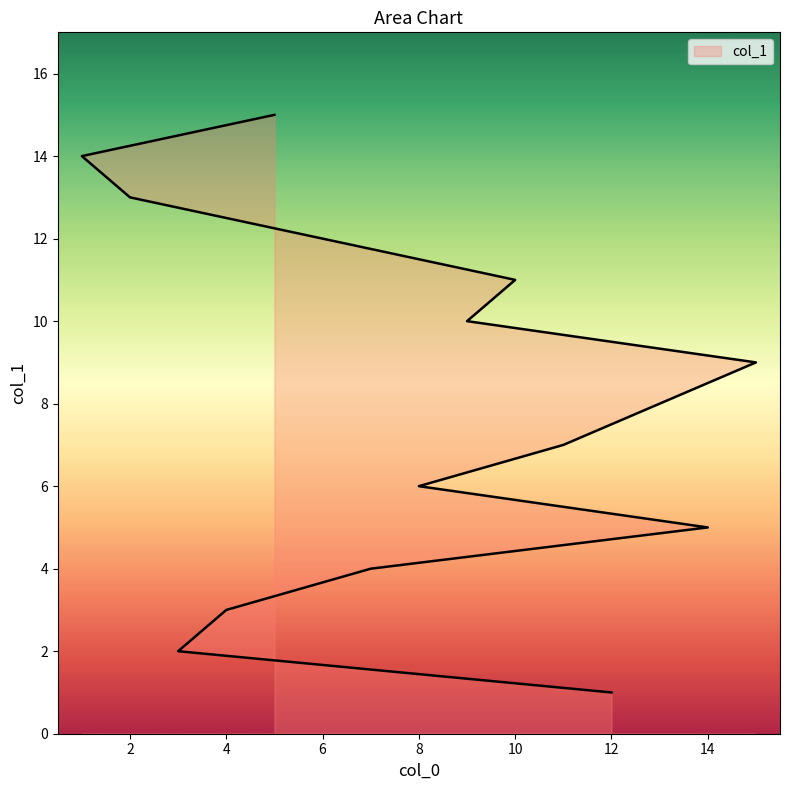

How many lines are shown in the chart?

1